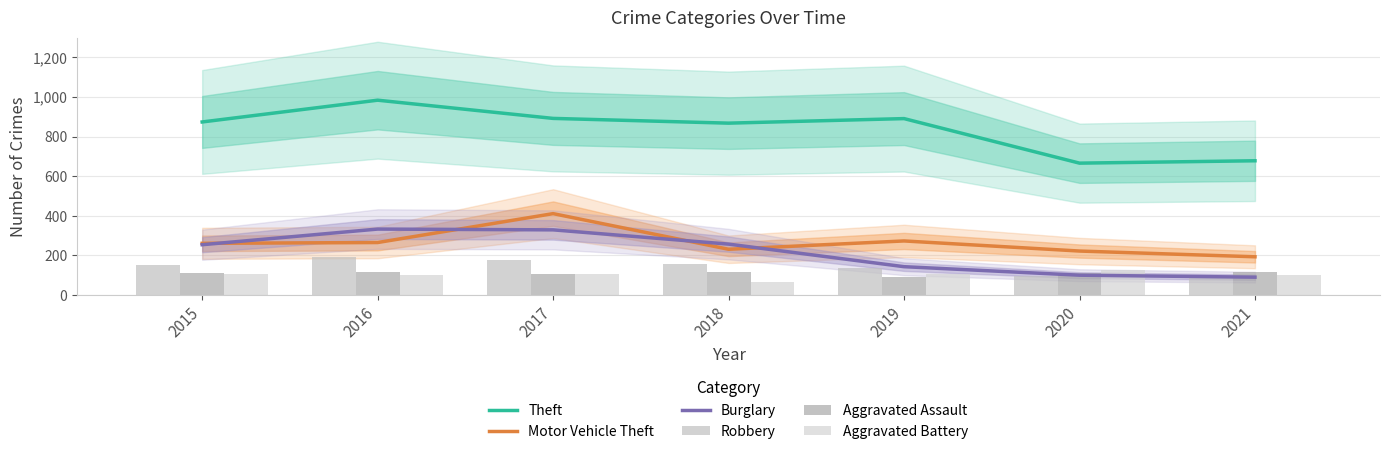

Count the number of data series in this chart.

6